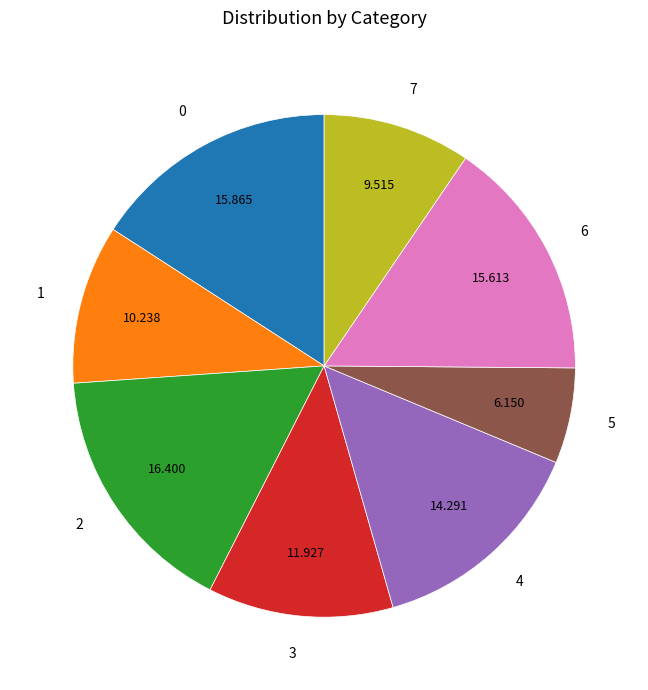

The 7 slice represents 3% of the pie. True or false?

False